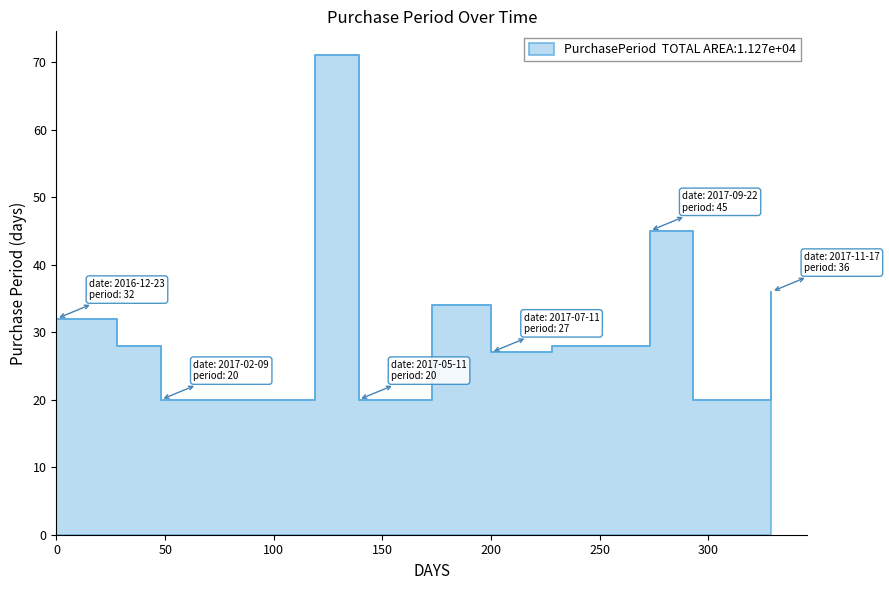

What is the ratio of the value at 200 to the value at 0?

0.8